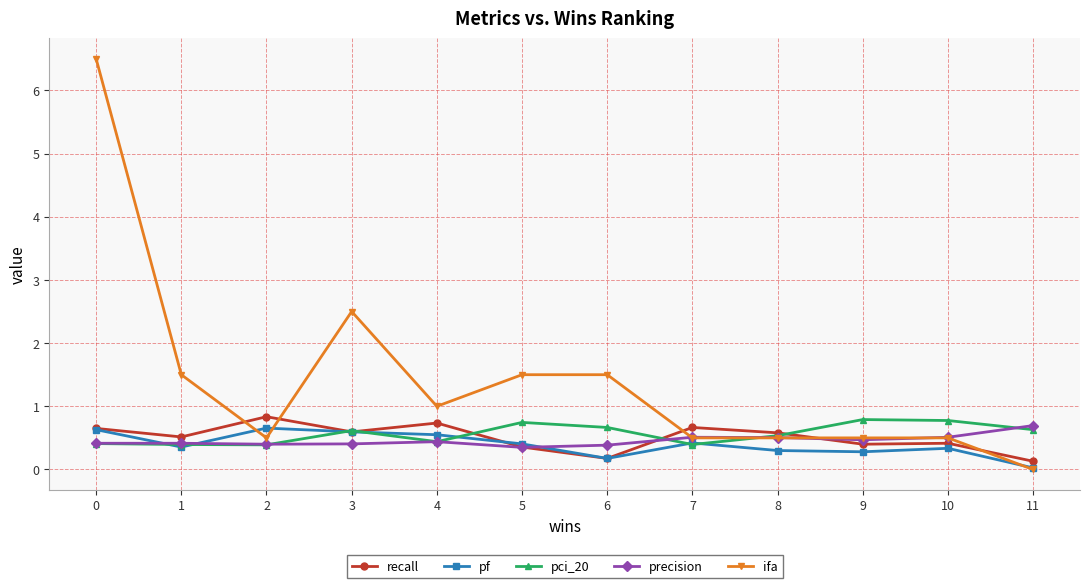

What is the spread (max minus min) of values at 3?

2.1